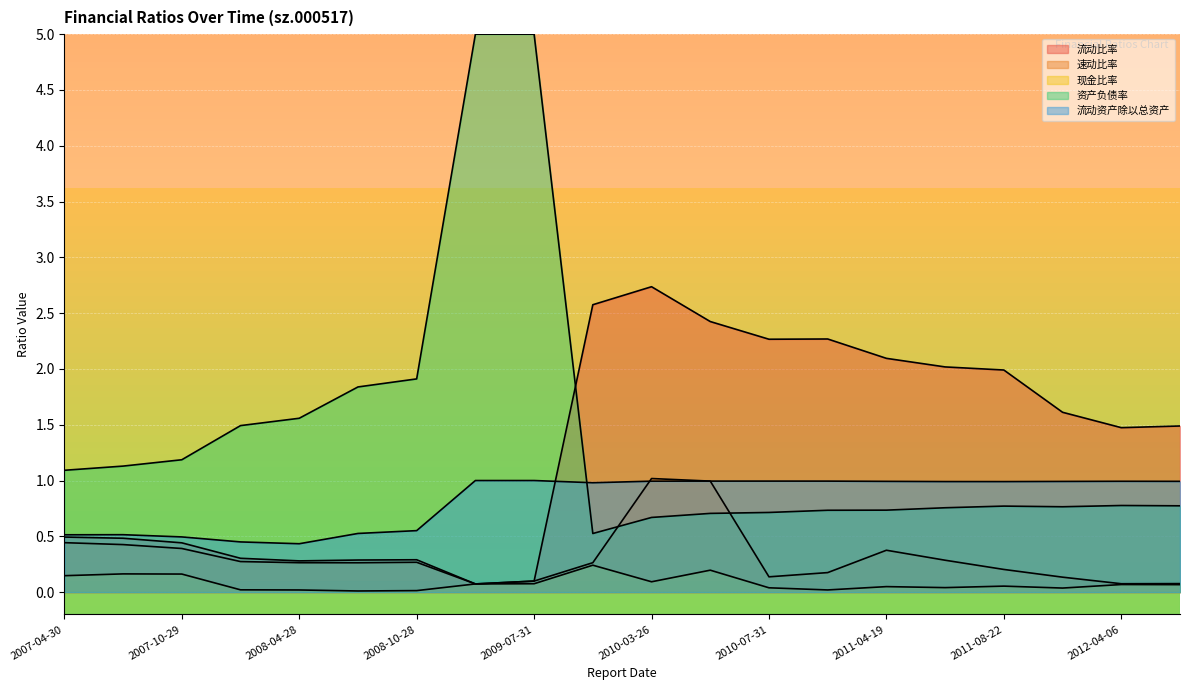

Rank the categories by 流动资产除以总资产 value from lowest to highest.

2008-04-28, 2008-04-25, 2007-10-29, 2007-04-30, 2007-08-29, 2008-08-22, 2008-10-28, 2009-10-22, 2011-08-22, 2011-04-23, 2011-10-29, 2011-04-19, 2012-04-25, 2012-04-06, 2010-03-26, 2010-10-26, 2010-04-21, 2010-07-31, 2009-04-30, 2009-07-31